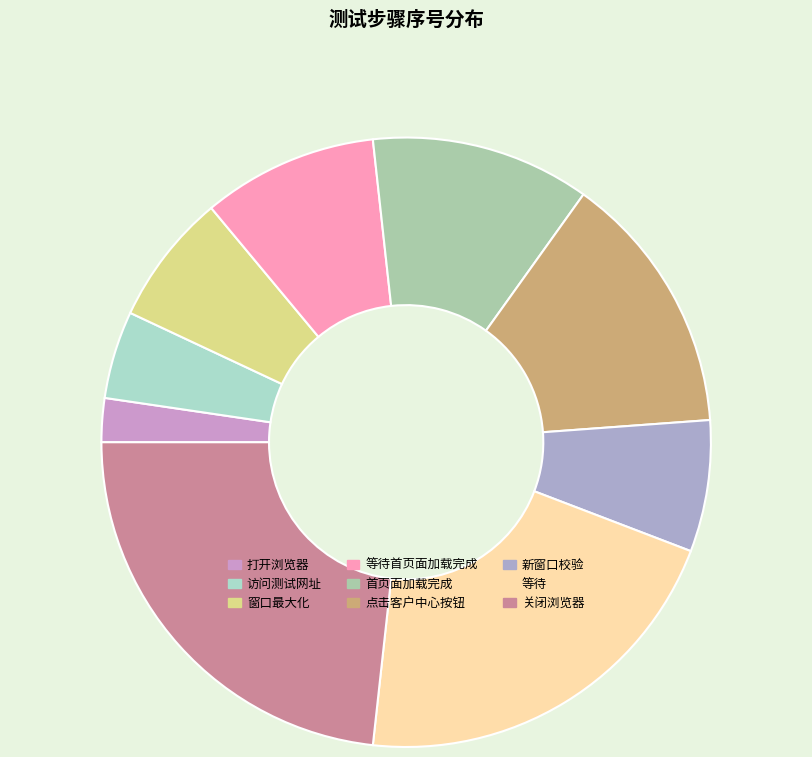

Is it true that 关闭浏览器 is 14% of the pie?

False